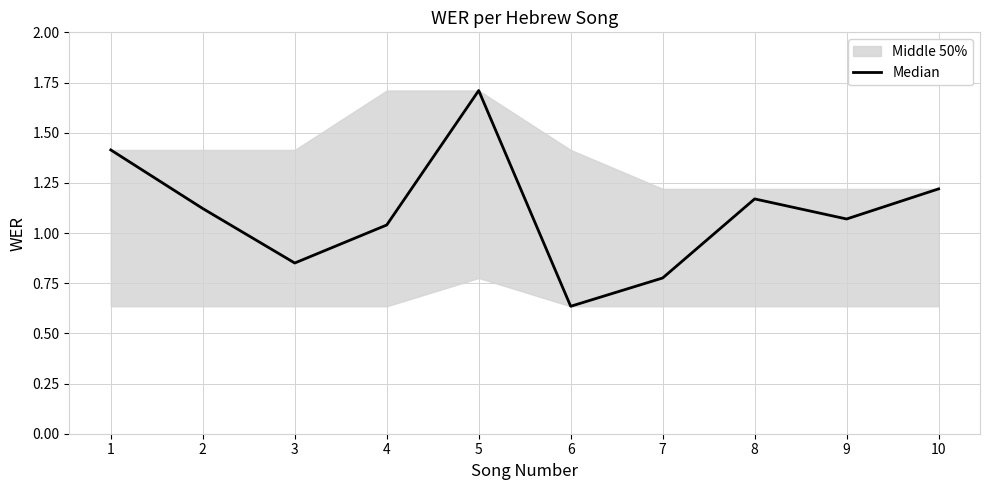

Reading right to left, transcribe all the data shown in this chart.

1.2	1.1	1.2	0.8	0.6	1.7	1.0	0.9	1.1	1.4